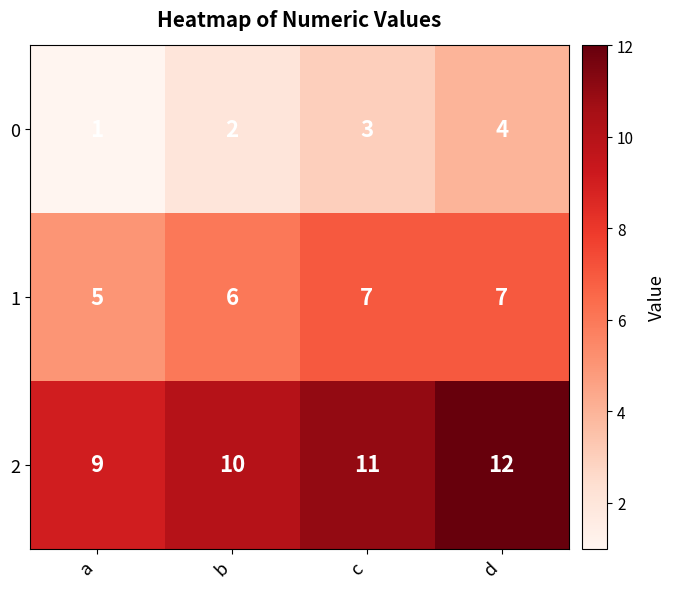

Reading right to left, list all the values displayed in this chart.

0: 4	3	2	1
1: 7	7	6	5
2: 12	11	10	9